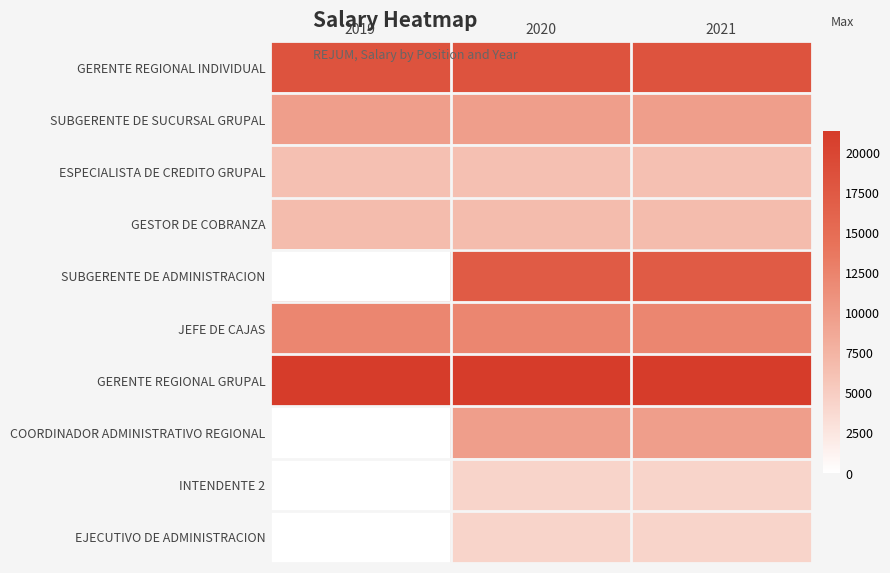

List the series in order of their peak value, lowest first.

INTENDENTE 2, EJECUTIVO DE ADMINISTRACION, ESPECIALISTA DE CREDITO GRUPAL, GESTOR DE COBRANZA, COORDINADOR ADMINISTRATIVO REGIONAL, SUBGERENTE DE SUCURSAL GRUPAL, JEFE DE CAJAS, SUBGERENTE DE ADMINISTRACION, GERENTE REGIONAL INDIVIDUAL, GERENTE REGIONAL GRUPAL